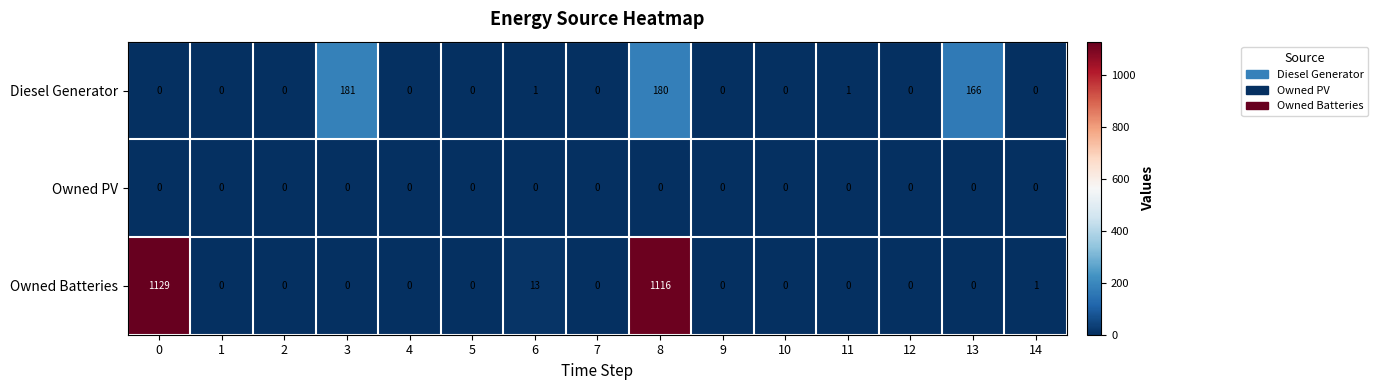

Rank the series by their average value, from highest to lowest.

Owned Batteries, Diesel Generator, Owned PV